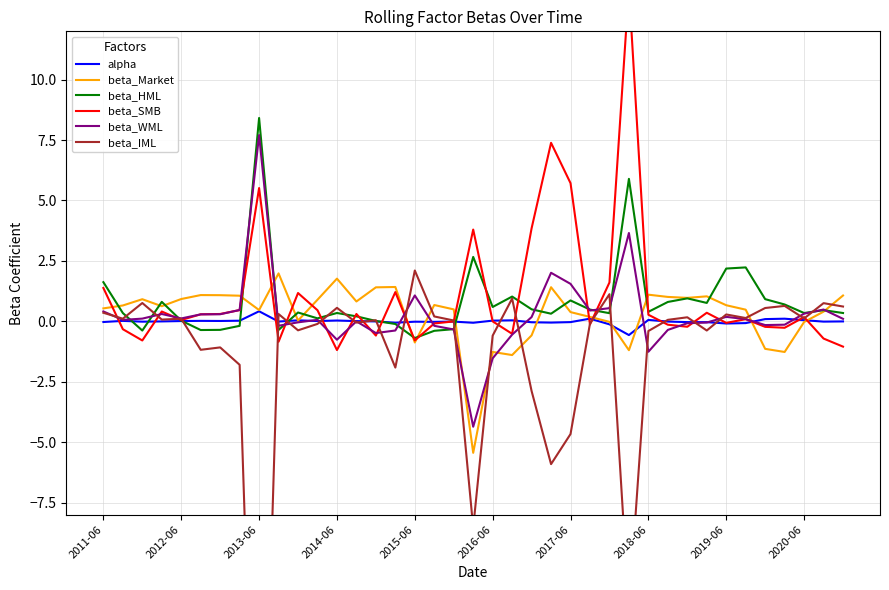

What is the sum of the beta_HML values at 21 and 35?

1.7